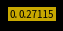

Is there any slice that represents more than half of the pie?

No